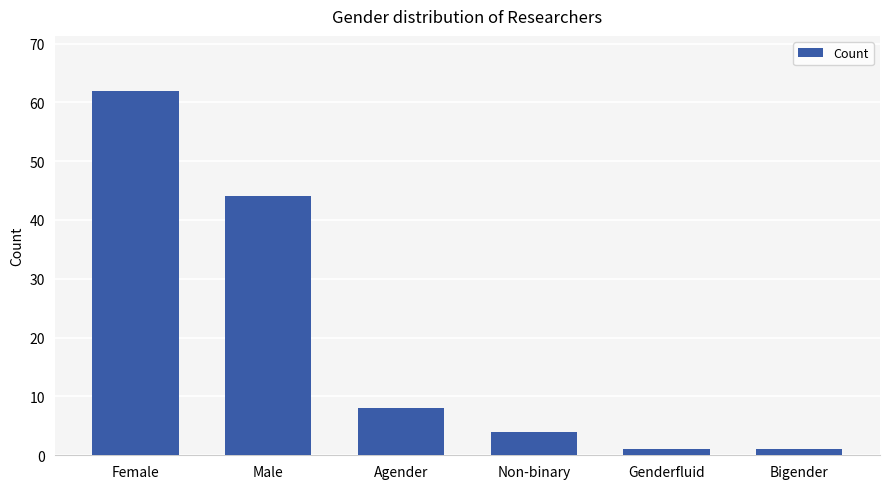

What is the difference between the maximum and minimum values?

61